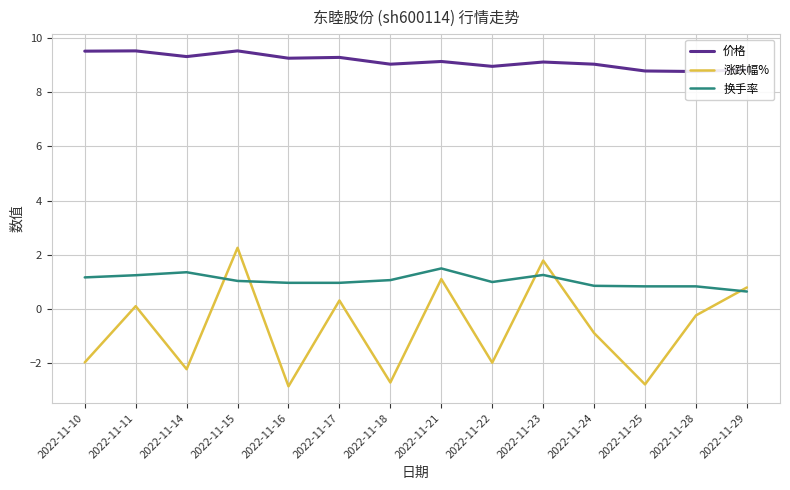

Rank the series at 2022-11-16 from highest to lowest value.

价格, 换手率, 涨跌幅%